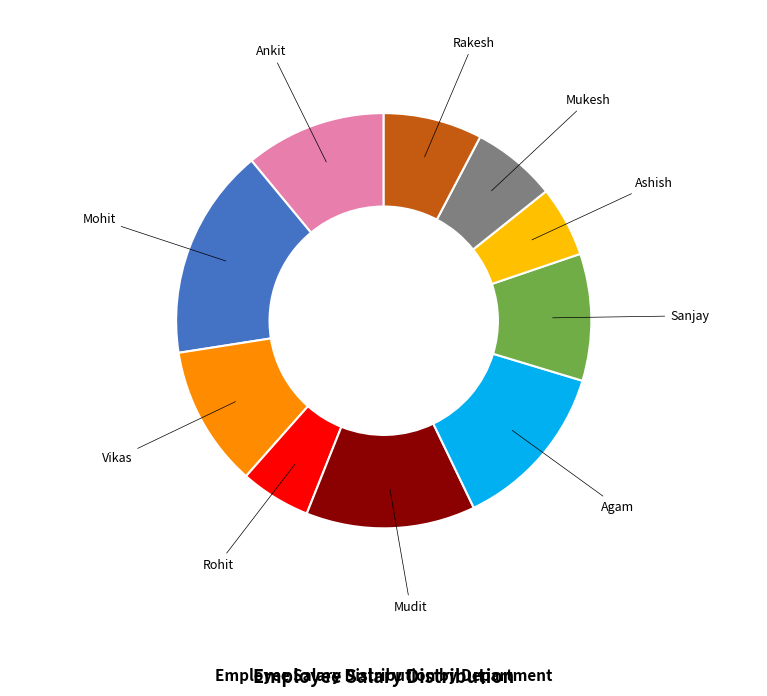

Is there a majority slice in this chart?

No